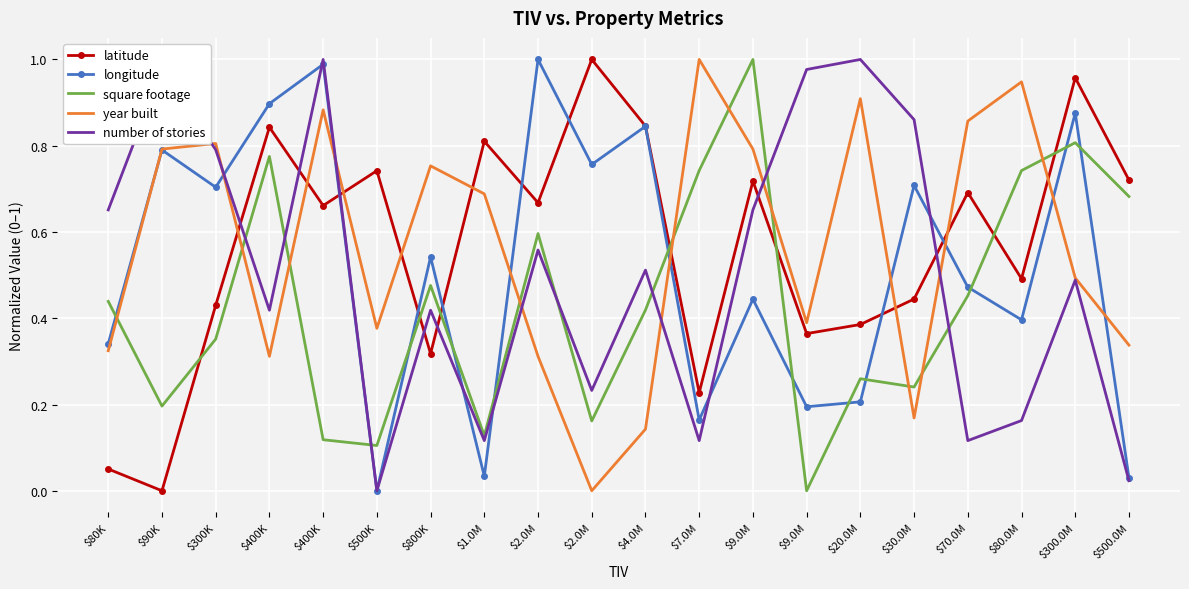

At which label does longitude reach its minimum?

$500K